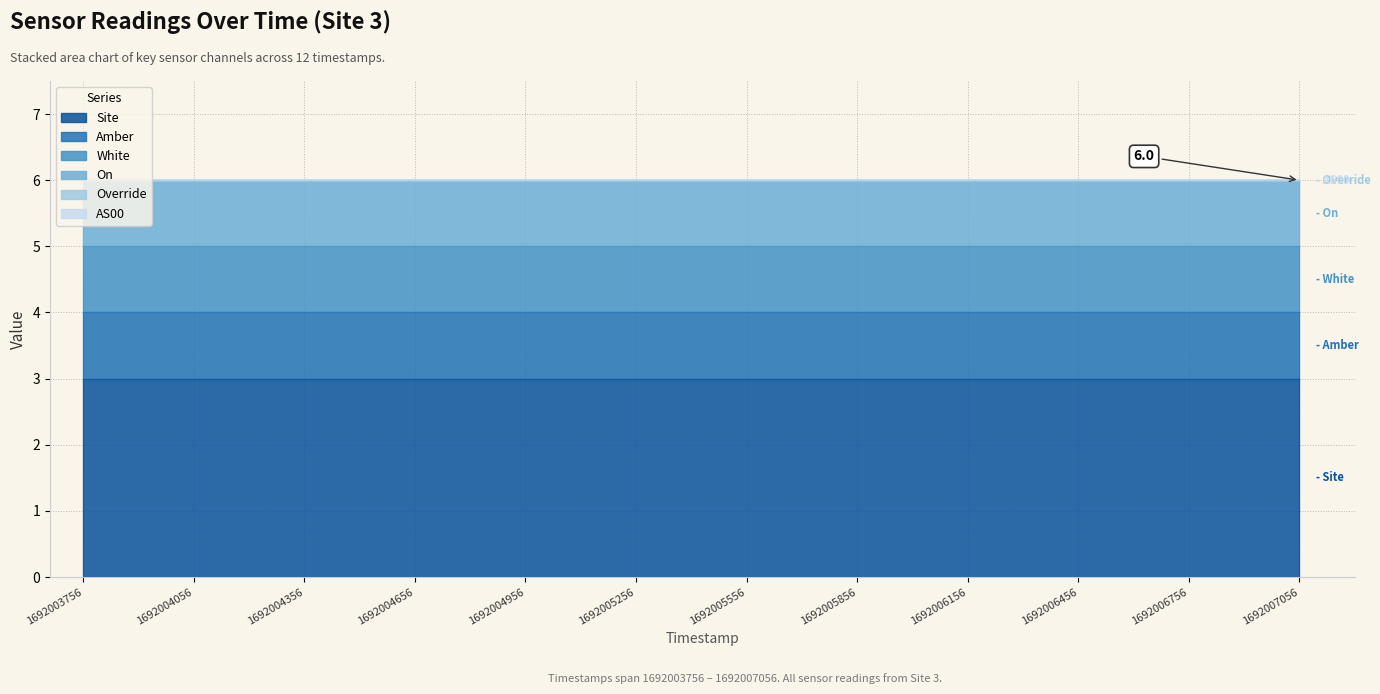

Which series has the largest total across all categories?

Site